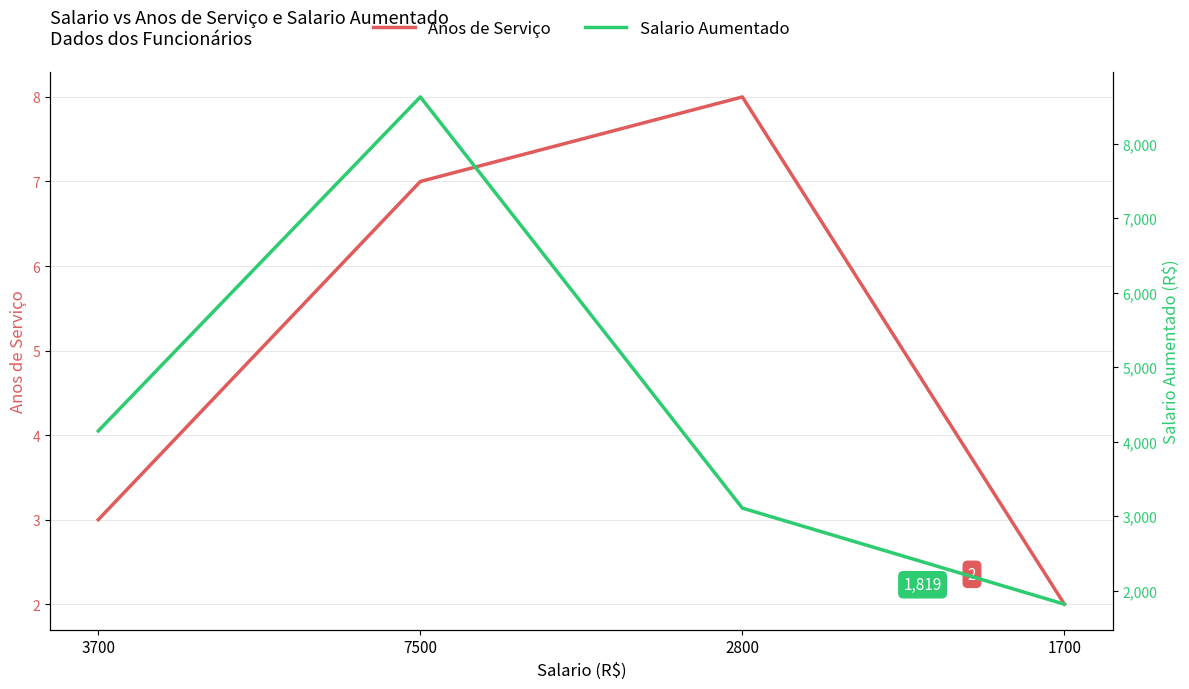

At which label does Salario Aumentado first exceed 4144?

7500